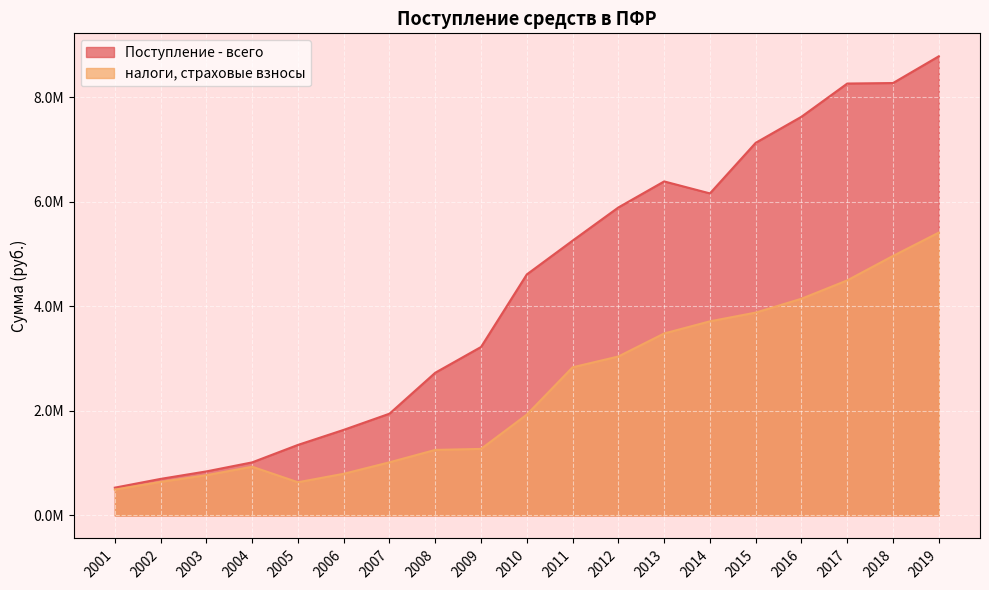

At which category is the sum across all series the highest?

2019